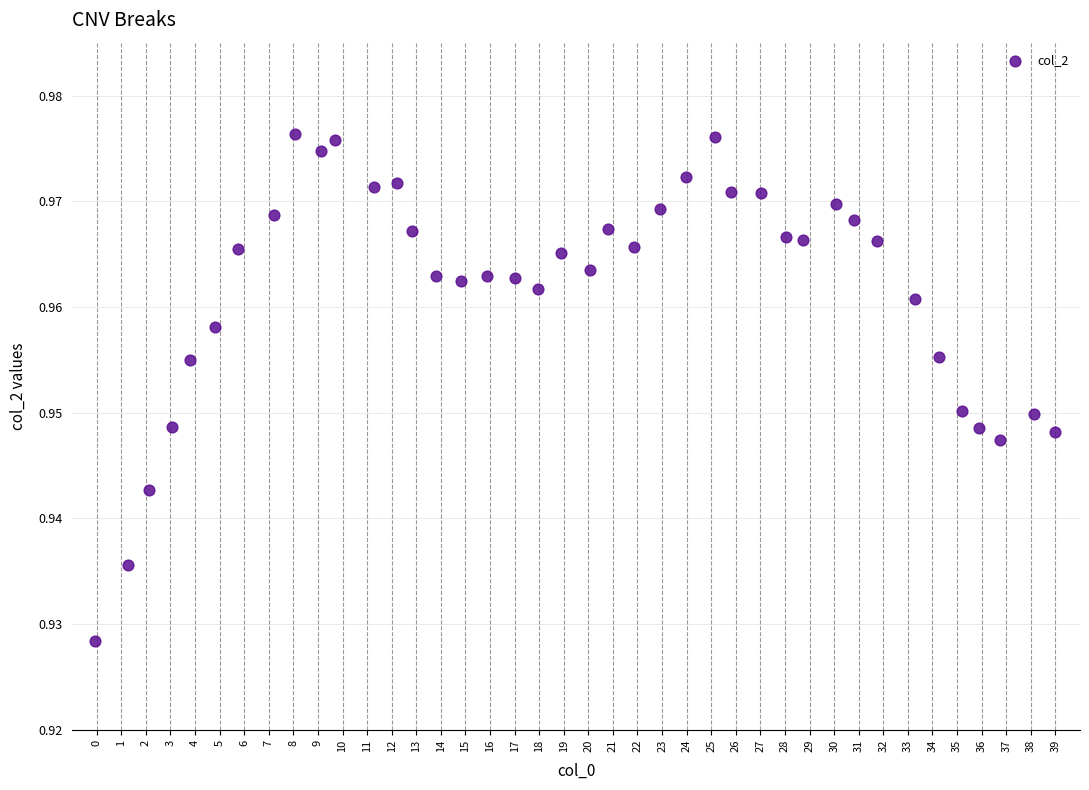

What is the range of X values (max minus min)?

39.0